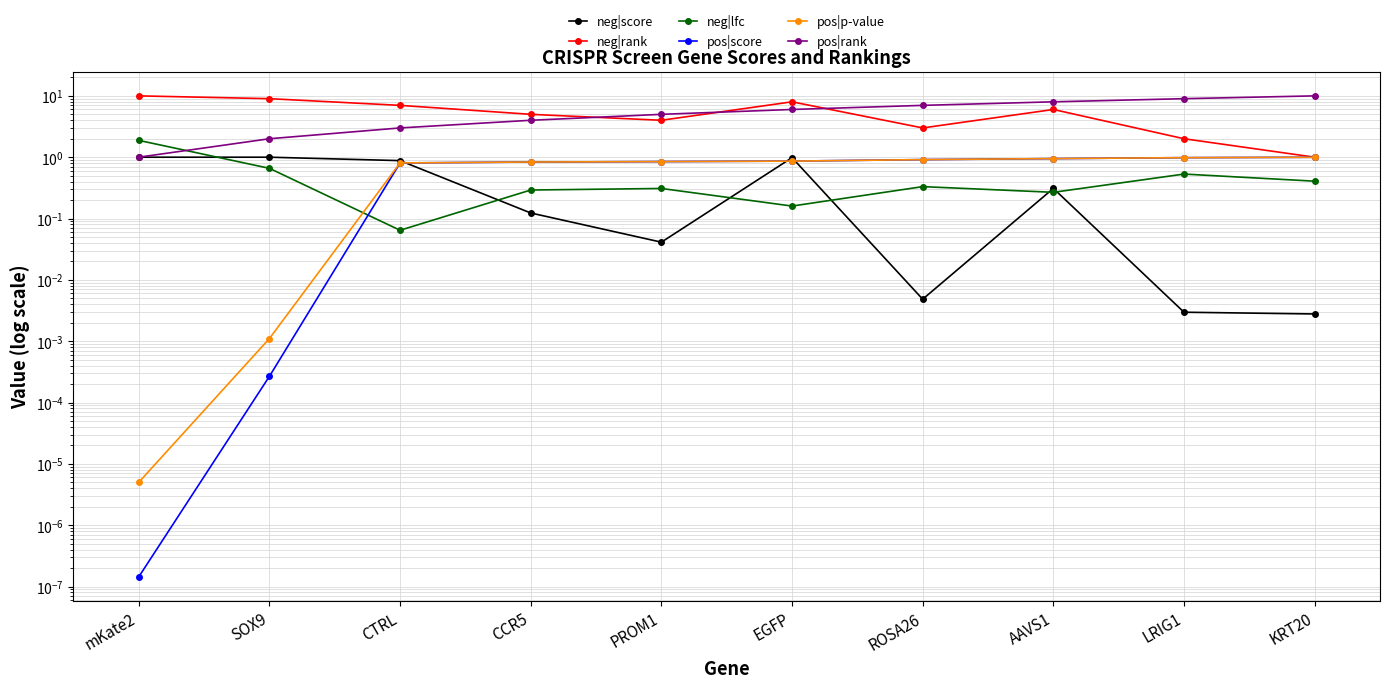

Is the value of neg|rank at KRT20 greater than the value of pos|score at ROSA26?

Yes